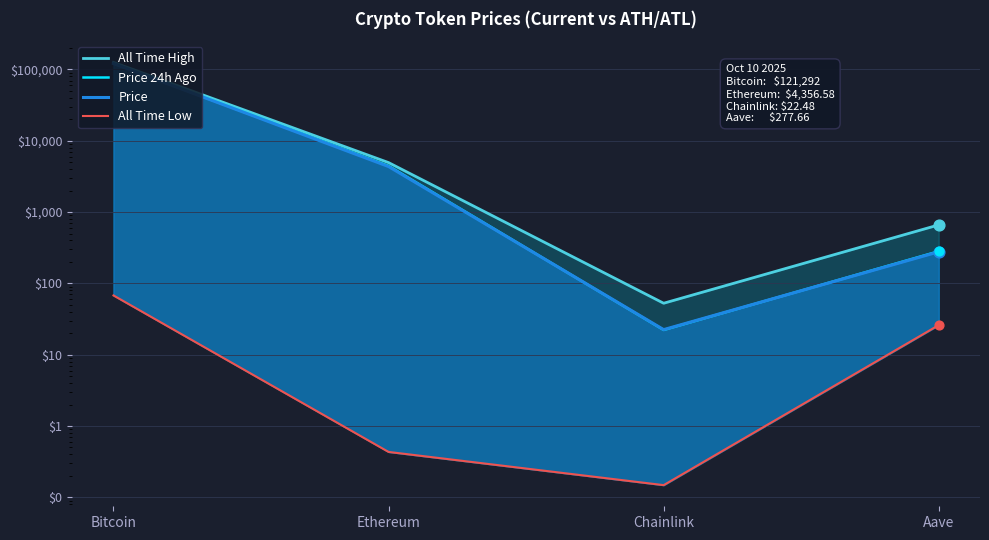

Which series reaches the maximum Y coordinate?

All Time High